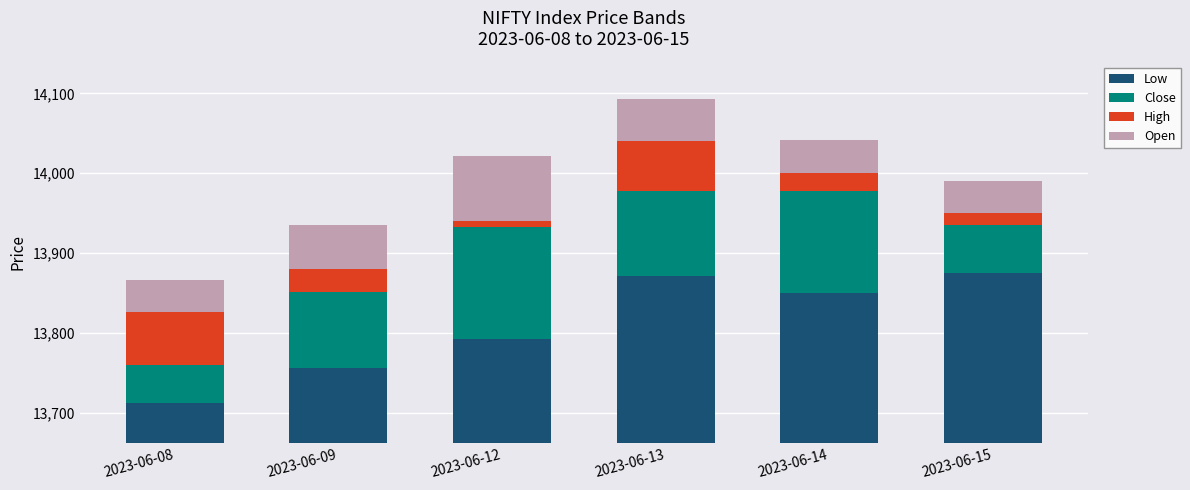

Reading left to right, extract all data points from this chart.

Low: 2023-06-08=13711.8	2023-06-09=13756.3	2023-06-12=13792.7	2023-06-13=13871.1	2023-06-14=13850.0	2023-06-15=13875.0
Close: 2023-06-08=48.1	2023-06-09=94.3	2023-06-12=139.3	2023-06-13=106.6	2023-06-14=127.5	2023-06-15=60.2
High: 2023-06-08=66.0	2023-06-09=29.4	2023-06-12=8.0	2023-06-13=62.3	2023-06-14=22.5	2023-06-15=14.8
Open: 2023-06-08=40.0	2023-06-09=55.6	2023-06-12=81.4	2023-06-13=52.7	2023-06-14=42.2	2023-06-15=39.8